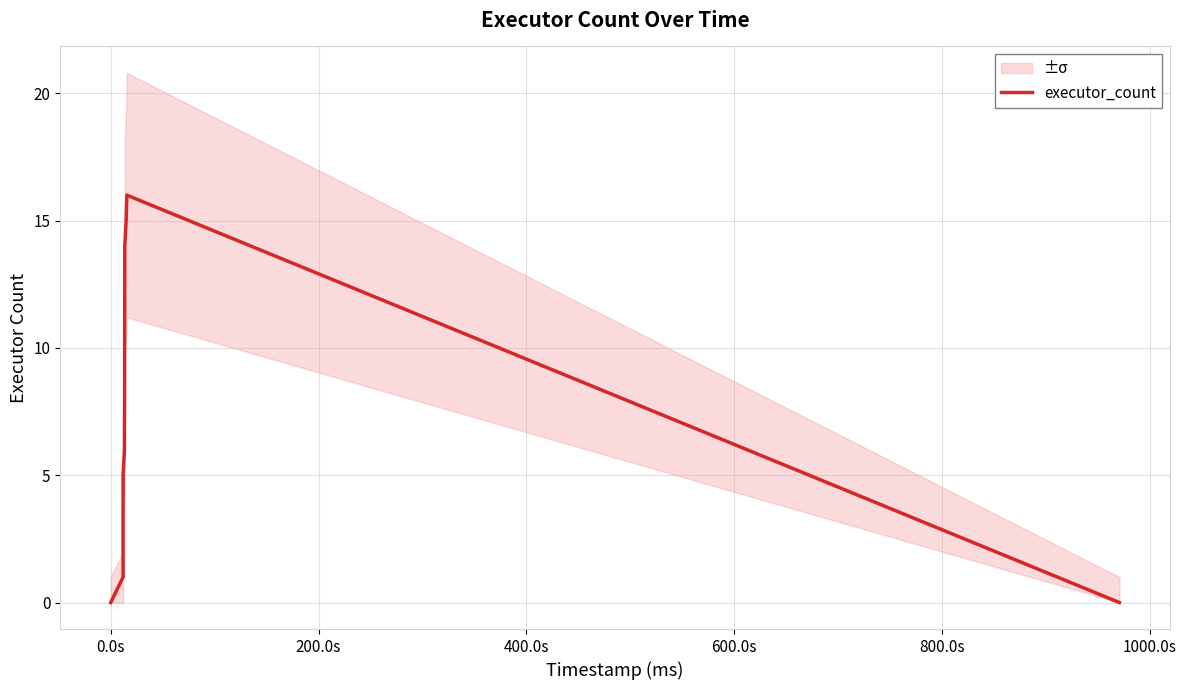

How many values are above zero?

16